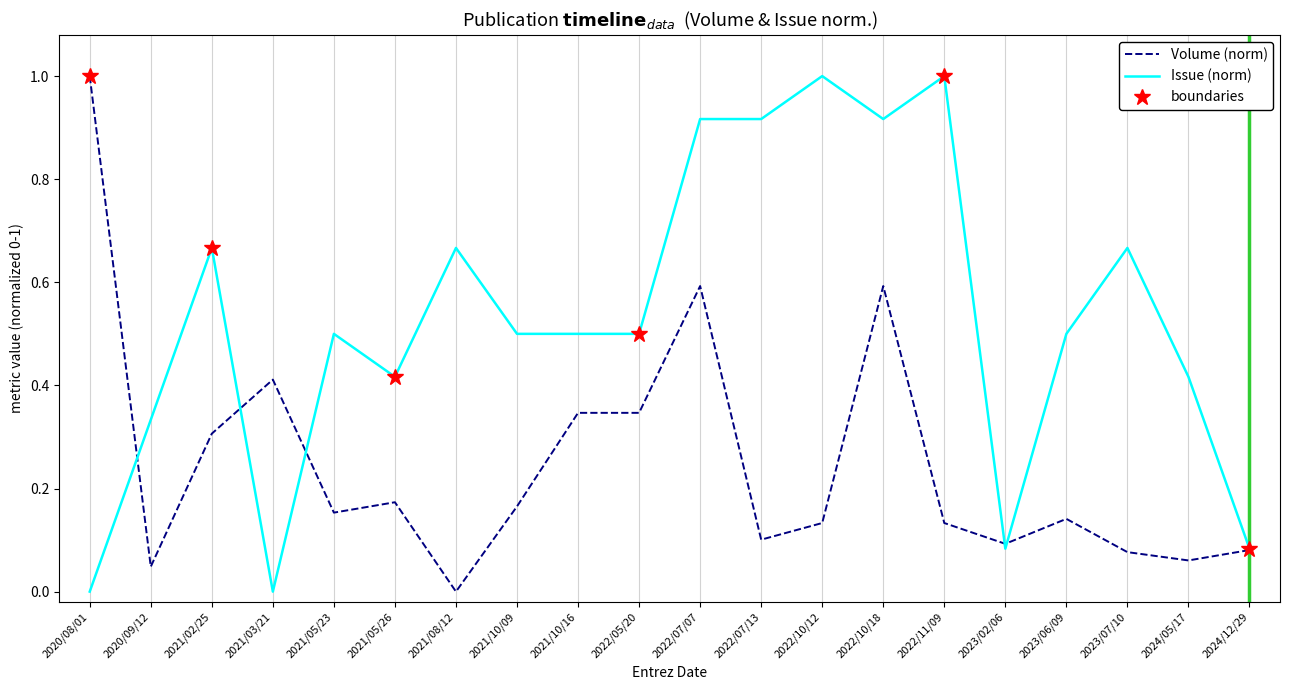

Which series ends up on top after the final intersection of Volume and Issue_normalized?

Issue_normalized